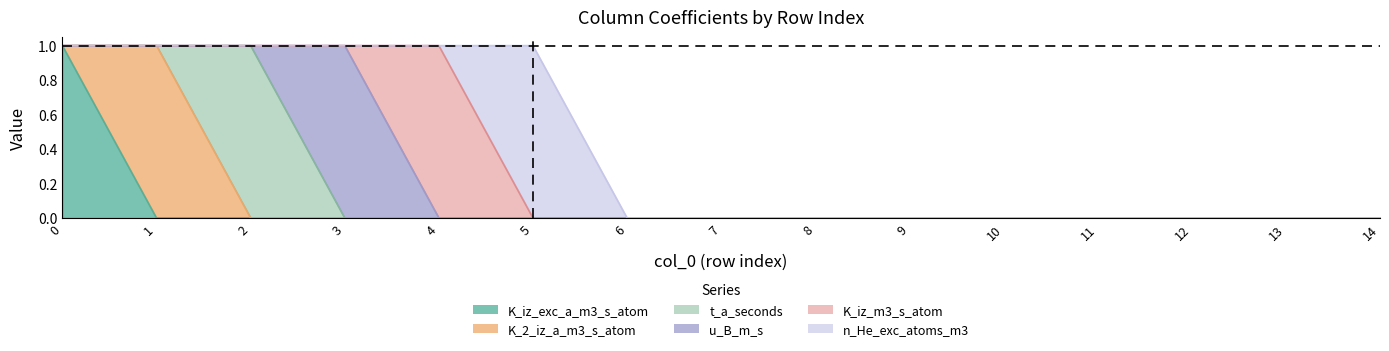

True or false: n_He_exc_atoms_m3 and K_2_iz_a_m3_s_atom intersect in this chart.

False